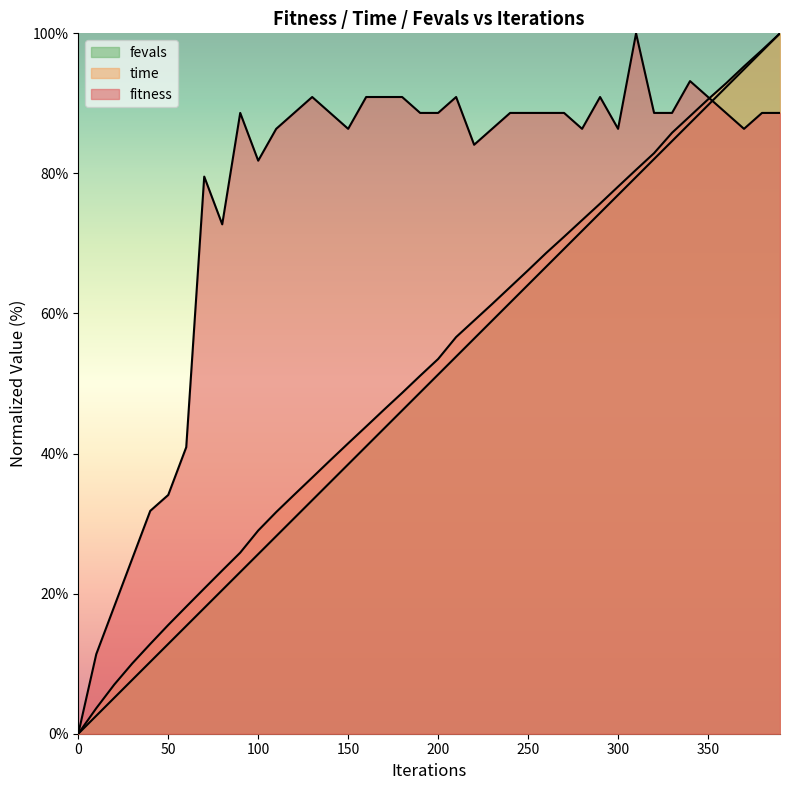

Reading right to left, extract all data points from this chart.

fitness: 390=88.6	380=88.6	370=86.4	360=88.6	350=90.9	340=93.2	330=88.6	320=88.6	310=100.0	300=86.4	290=90.9	280=86.4	270=88.6	260=88.6	250=88.6	240=88.6	230=86.4	220=84.1	210=90.9	200=88.6	190=88.6	180=90.9	170=90.9	160=90.9	150=86.4	140=88.6	130=90.9	120=88.6	110=86.4	100=81.8	90=88.6	80=72.7	70=79.5	60=40.9	50=34.1	40=31.8	30=25.0	20=18.2	10=11.4	0=0.0
time: 390=100.0	380=97.6	370=95.3	360=92.9	350=90.6	340=88.2	330=85.8	320=82.9	310=80.5	300=78.1	290=75.7	280=73.3	270=71.0	260=68.6	250=66.2	240=63.8	230=61.4	220=59.0	210=56.6	200=53.5	190=51.1	180=48.7	170=46.3	160=43.9	150=41.5	140=39.0	130=36.6	120=34.1	110=31.6	100=29.0	90=25.9	80=23.3	70=20.7	60=18.1	50=15.5	40=12.8	30=10.0	20=7.0	10=3.6	0=0.0
fevals: 390=100.0	380=97.4	370=94.9	360=92.3	350=89.7	340=87.2	330=84.6	320=82.1	310=79.5	300=76.9	290=74.4	280=71.8	270=69.2	260=66.7	250=64.1	240=61.5	230=59.0	220=56.4	210=53.8	200=51.3	190=48.7	180=46.2	170=43.6	160=41.0	150=38.5	140=35.9	130=33.3	120=30.8	110=28.2	100=25.6	90=23.1	80=20.5	70=17.9	60=15.4	50=12.8	40=10.3	30=7.7	20=5.1	10=2.6	0=0.0